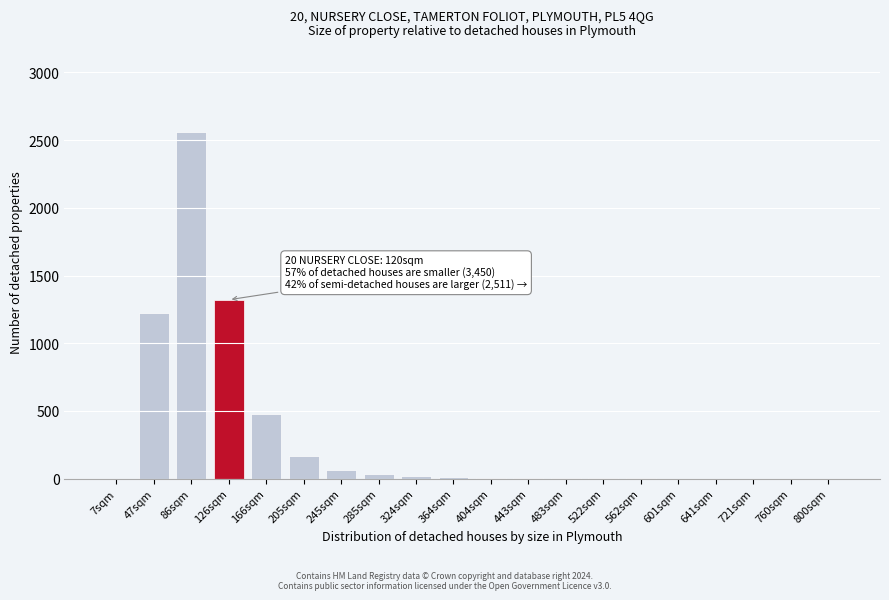

True or false: the data shows 0 at 760sqm.

True